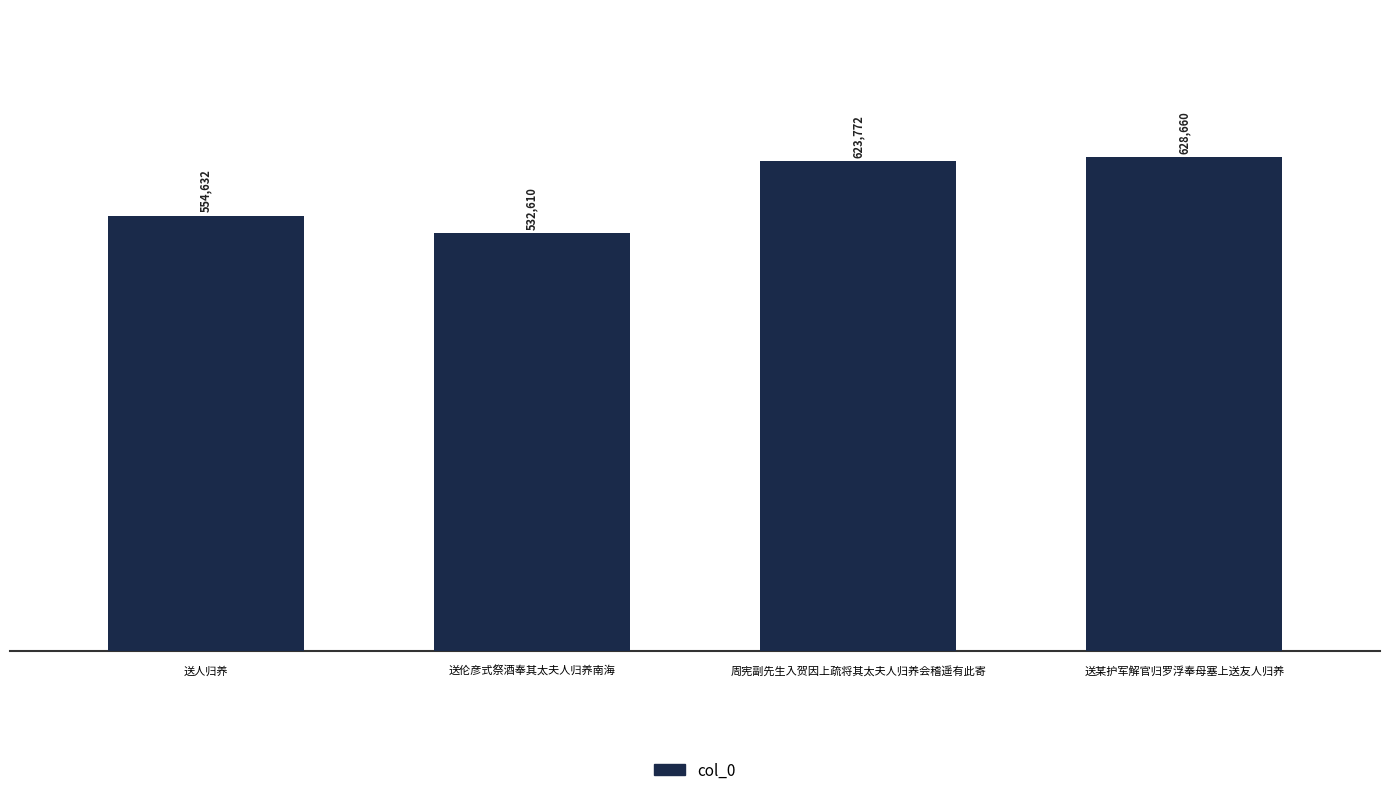

Reading left to right, list all the values displayed in this chart.

554632	532610	623772	628660